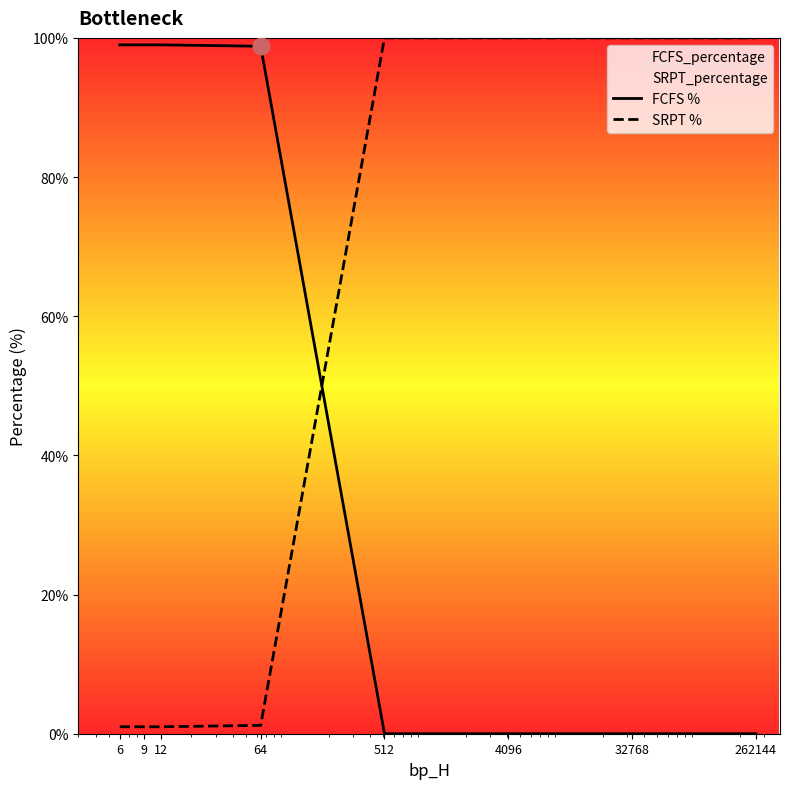

At how many categories does at least one series exceed 80?

8